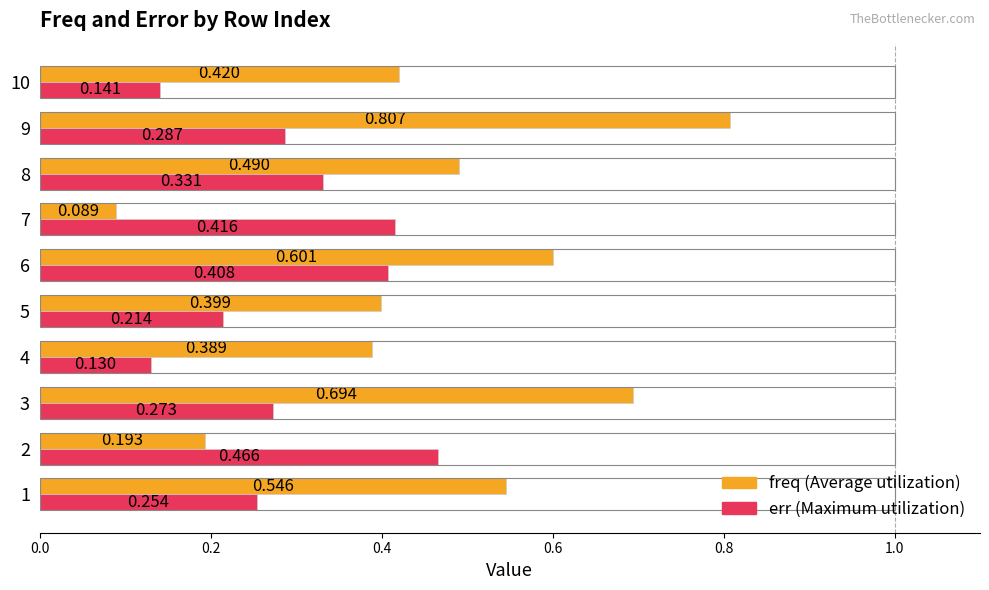

How many data points does each series have?

10